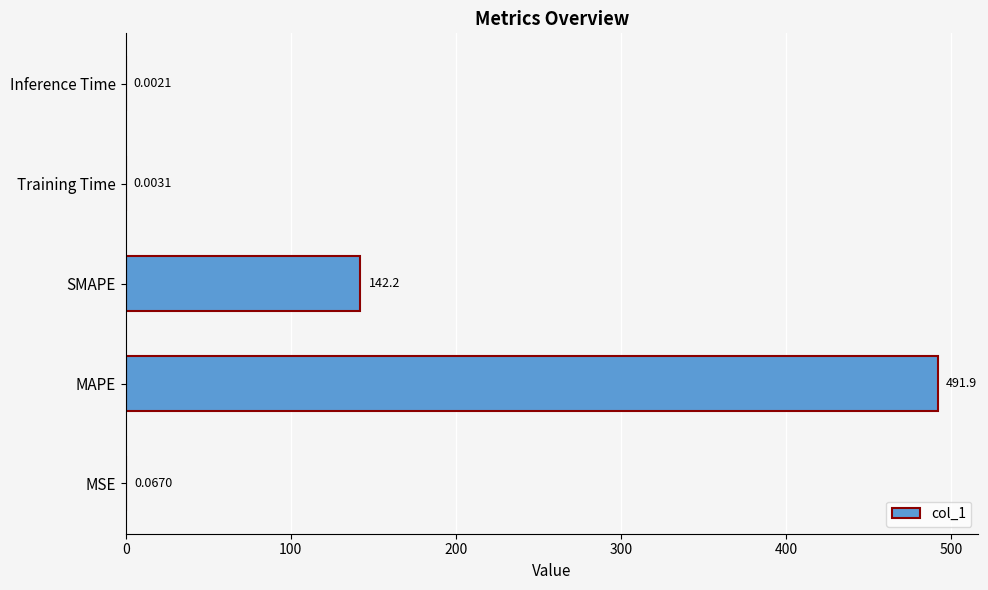

At which category does the chart reach its peak across all series?

MAPE